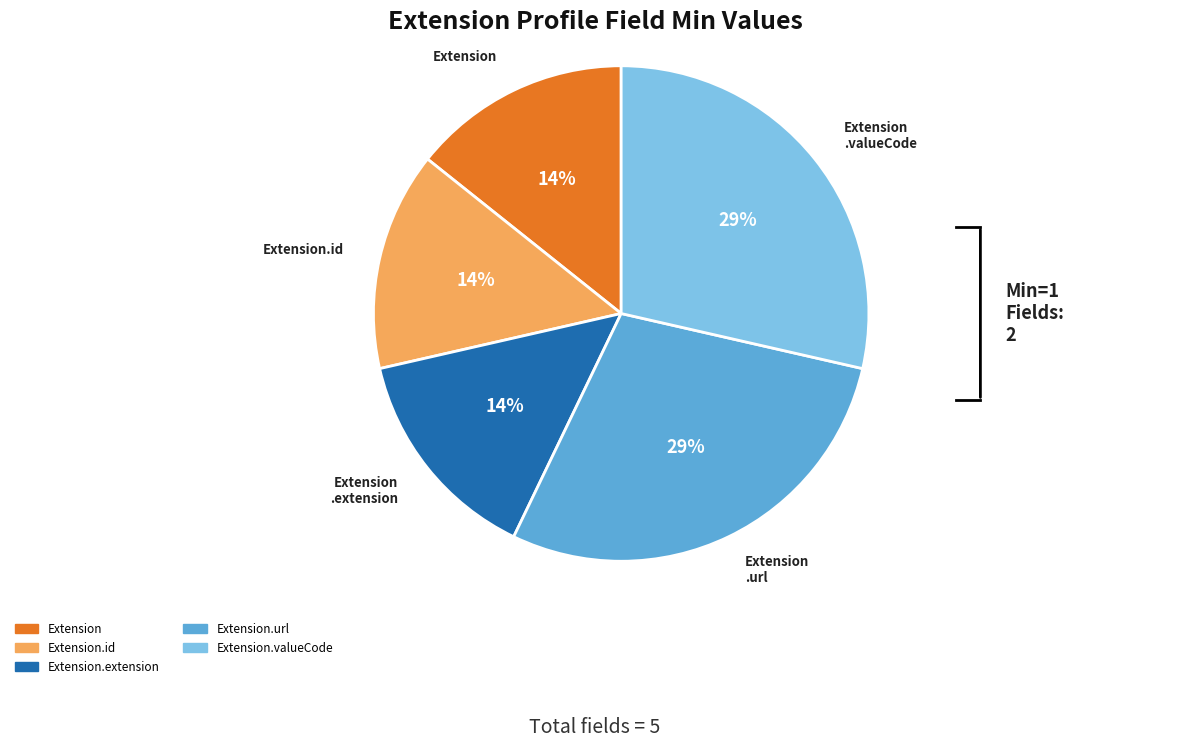

Is there any slice that represents more than half of the pie?

No